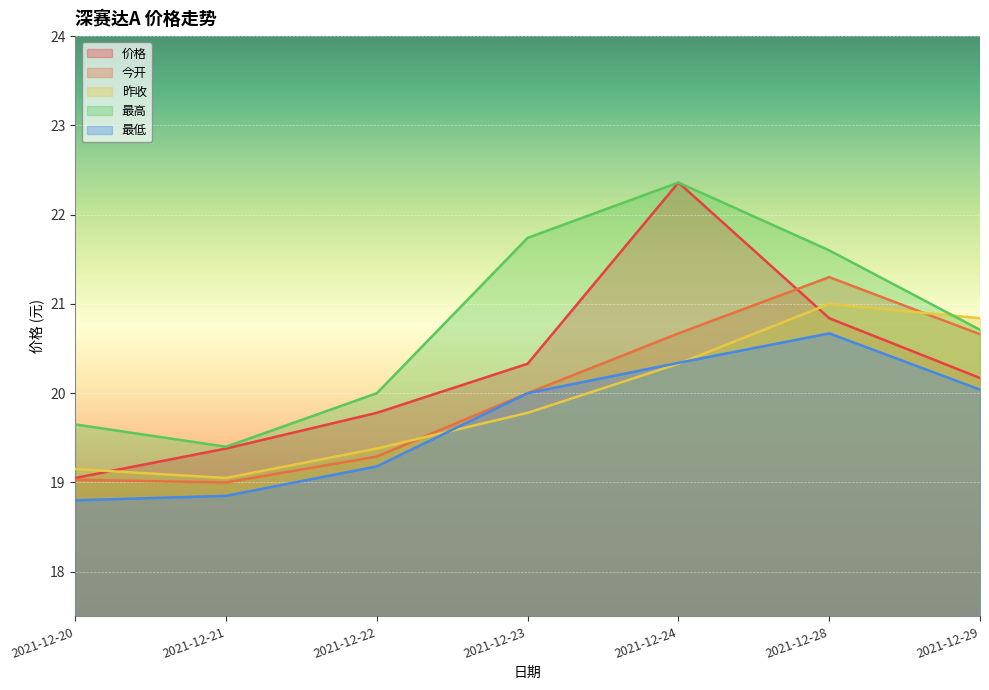

Rank the series at 2021-12-29 from lowest to highest value.

最低, 价格, 今开, 最高, 昨收